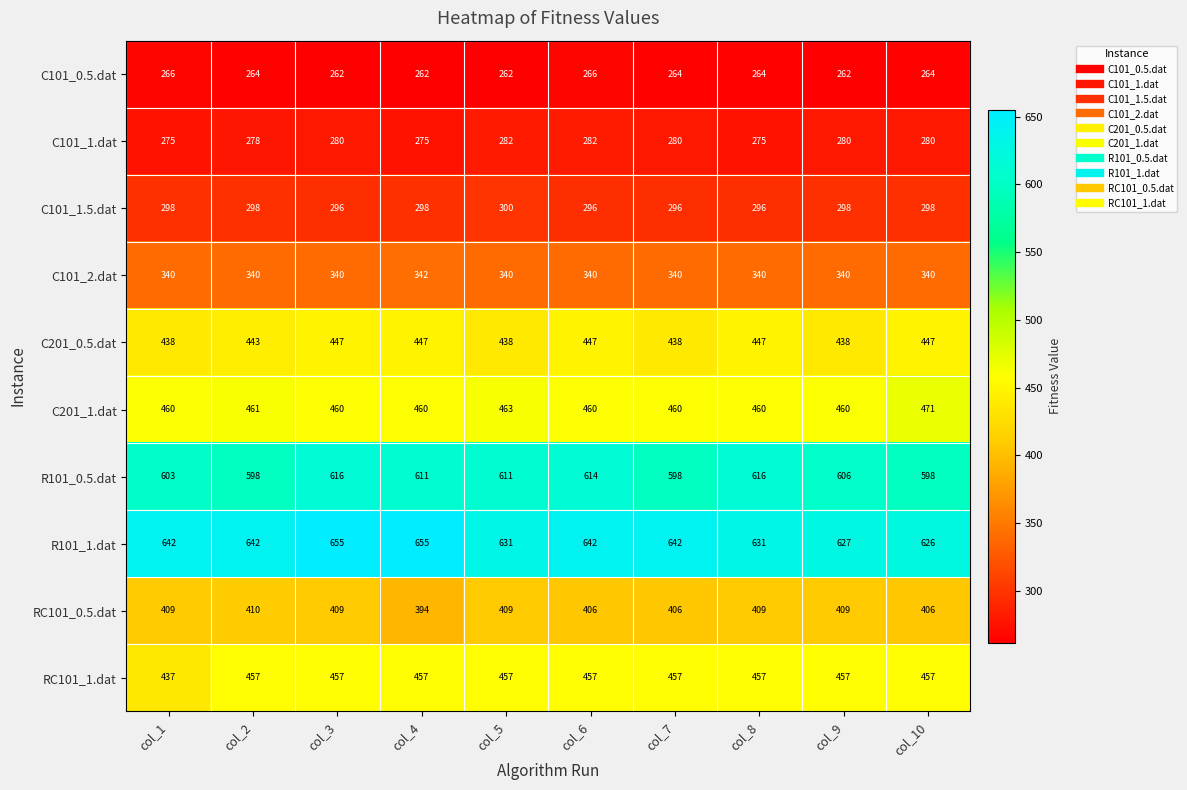

What is the difference between the maximum and minimum values in the C101_0.5.dat series?

4